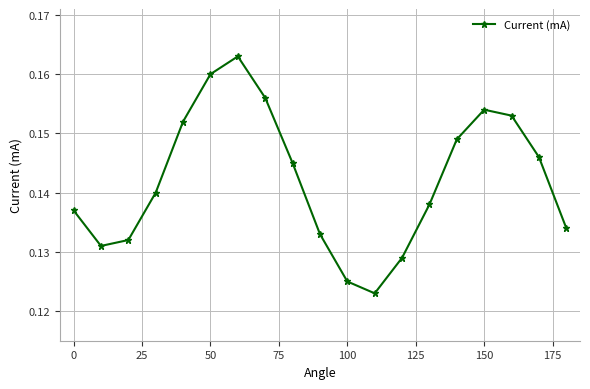

What is the sum of all values?

2.7